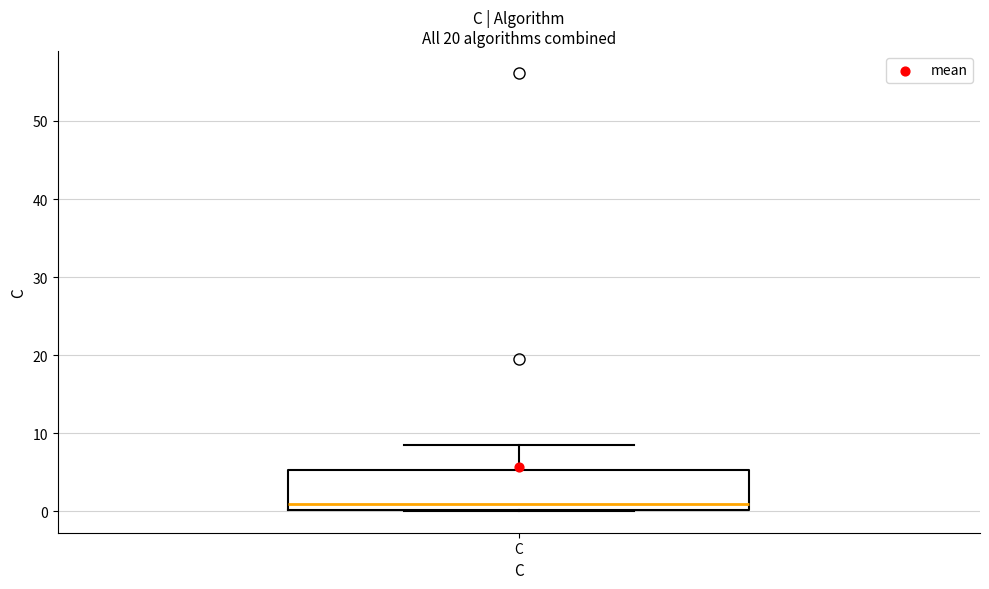

Transcribe this box plot: give where the median line is, the range the box spans, and where the two whiskers end, as read against the y-axis. The values are not printed on the chart, so give them approximately, as read against the axis.

median 1, box 0 to 5, whiskers 0 to 8